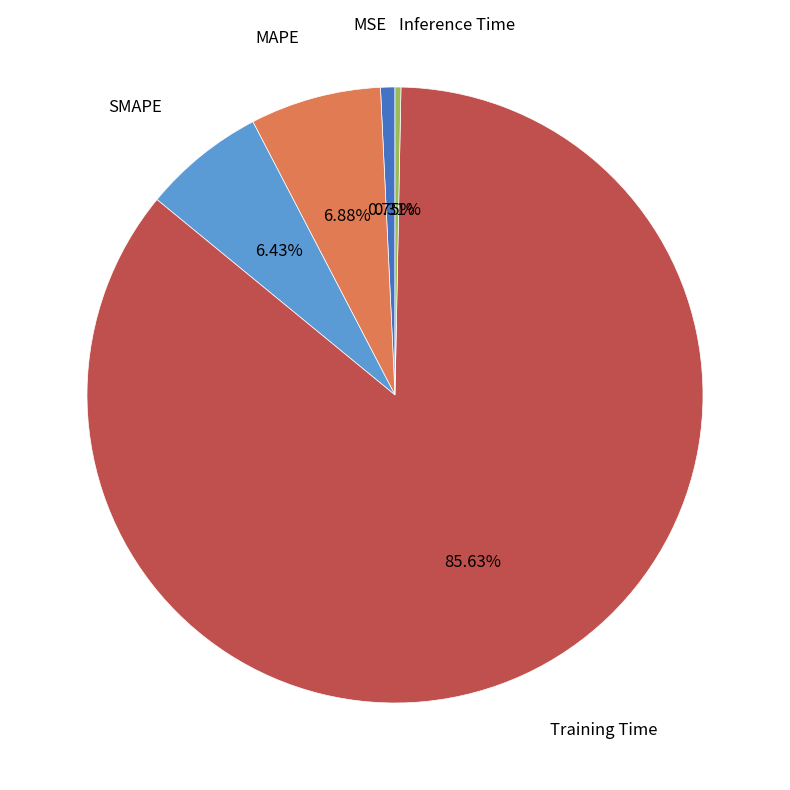

What percentage is the SMAPE slice, to the nearest percent?

6%